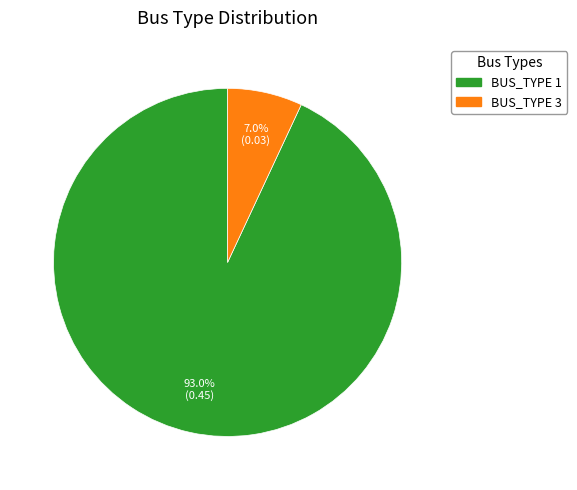

Combined, what portion of the pie is BUS_TYPE 3 and BUS_TYPE 1?

100.0%